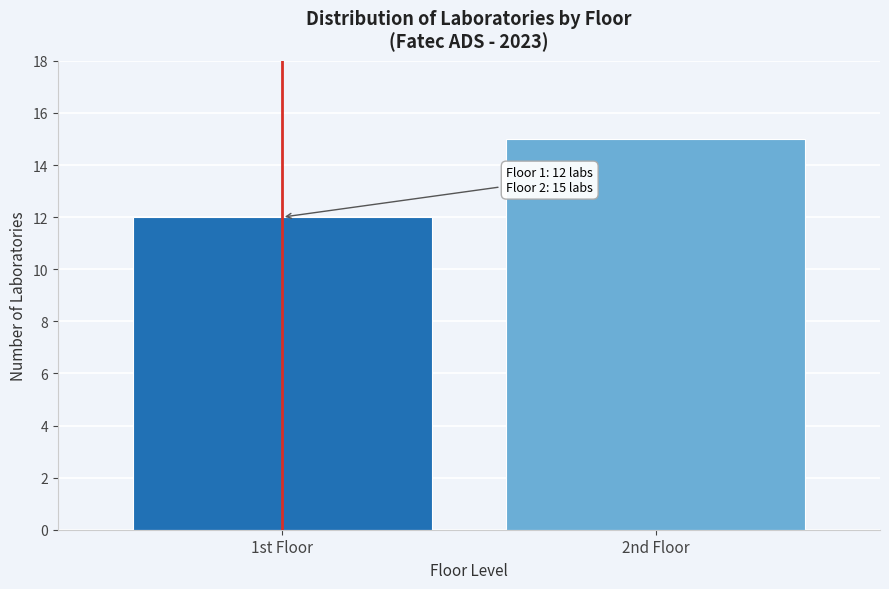

Reading left to right, extract all data points from this chart.

1st Floor=12	2nd Floor=15